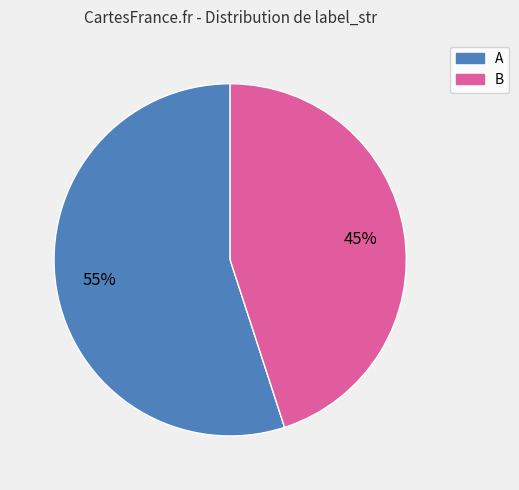

To the nearest percent, what is the combined percentage of B and A?

100%